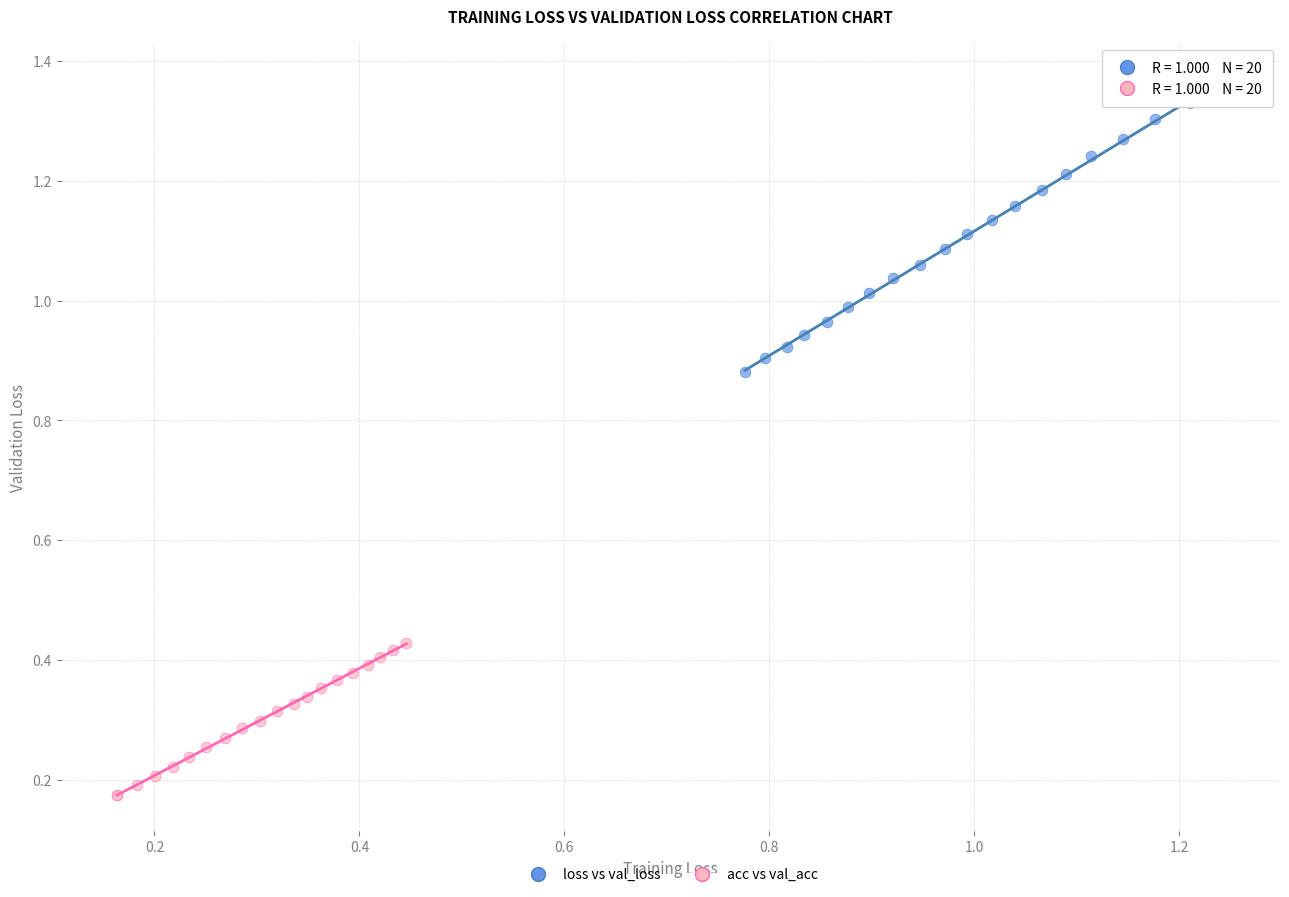

Which series contains the lowest Y value?

acc vs val_acc